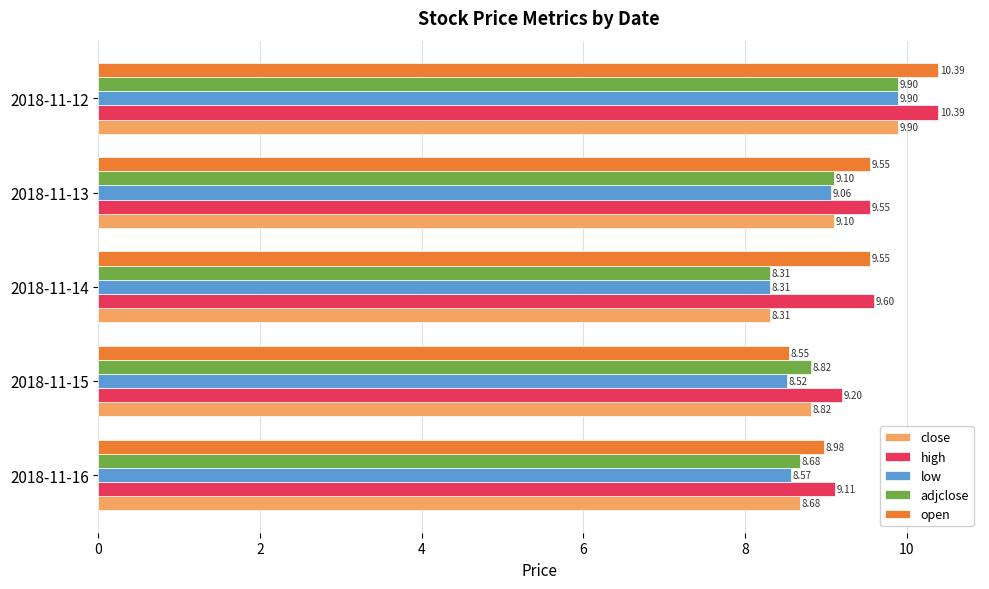

How many data points does each series have?

5